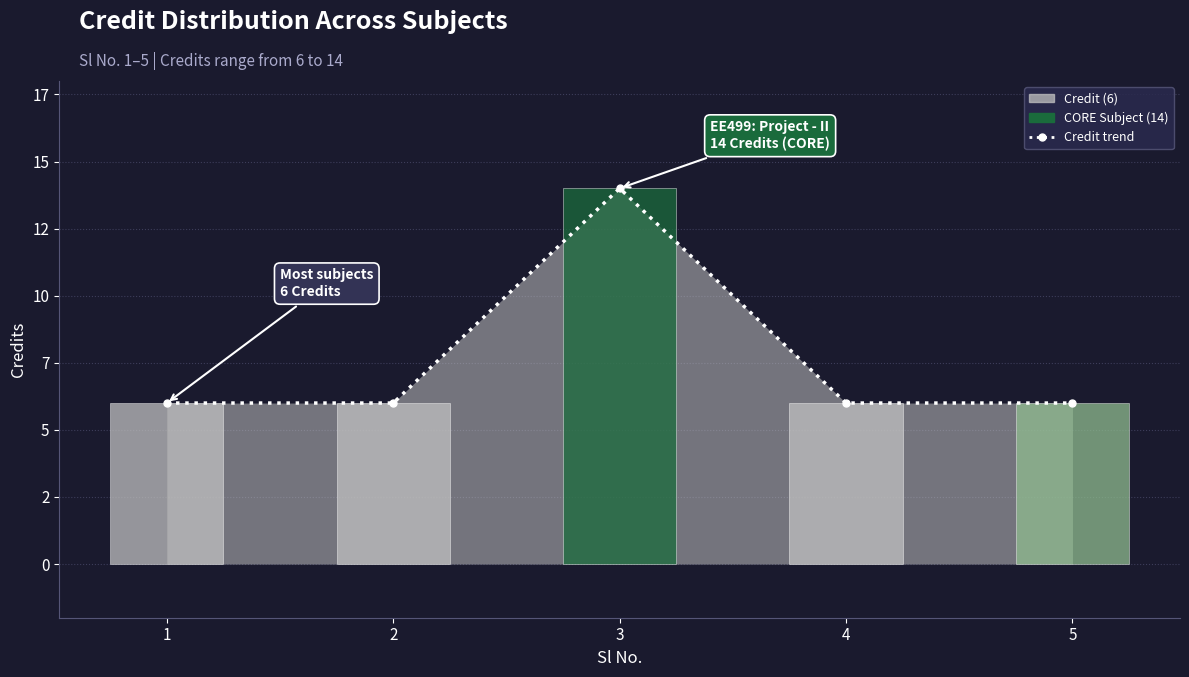

What is the average value?

8